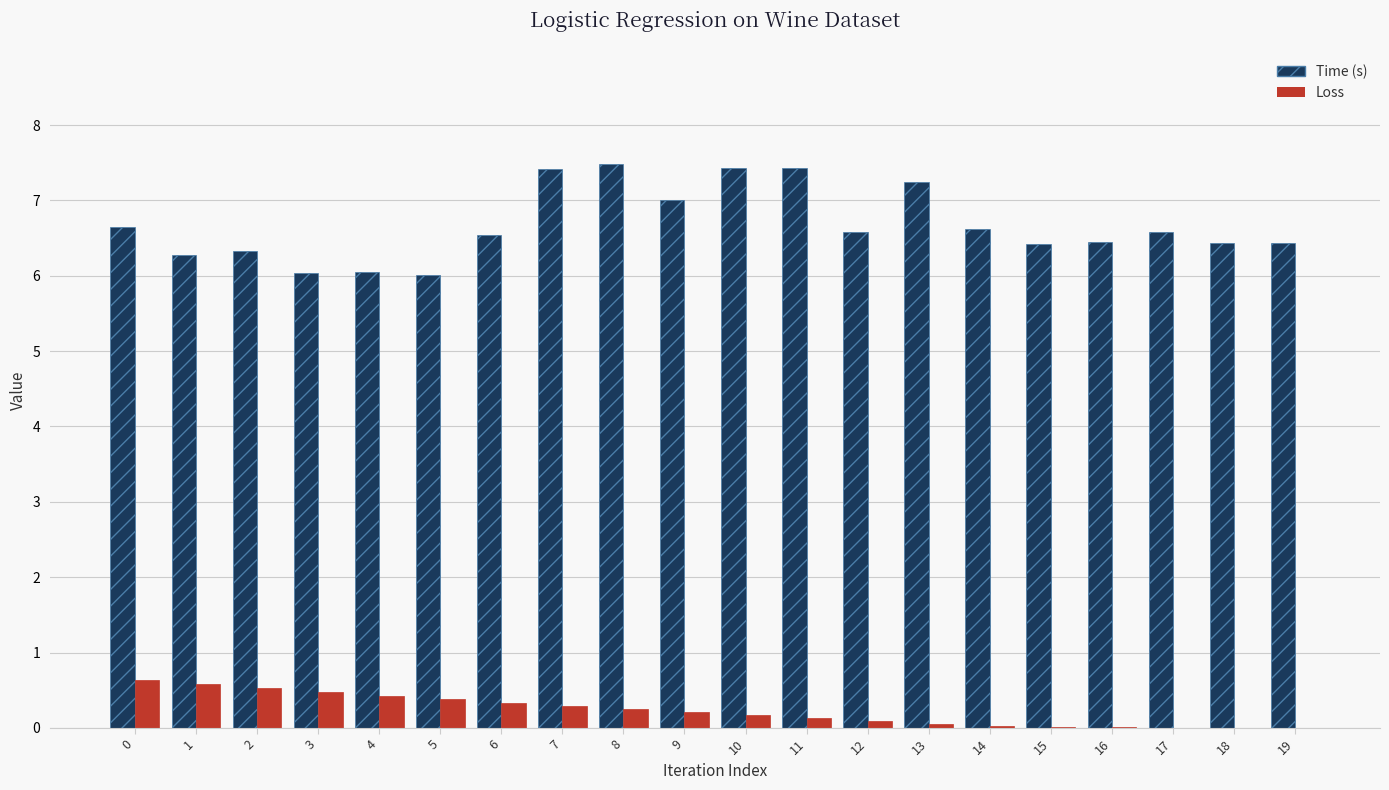

What is the maximum value shown in the chart?

7.5